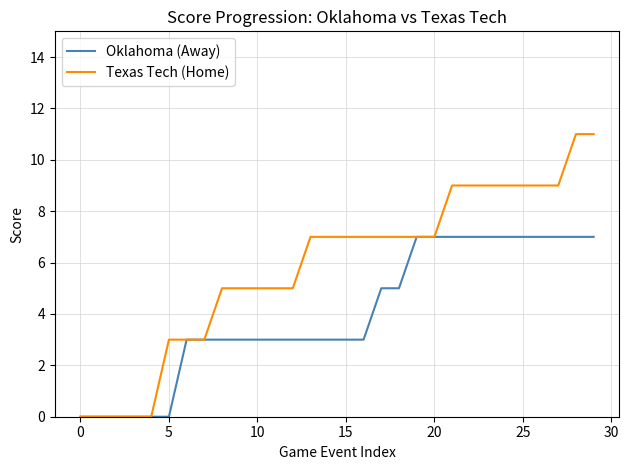

Which series has the largest range (max minus min)?

Texas Tech (Home)